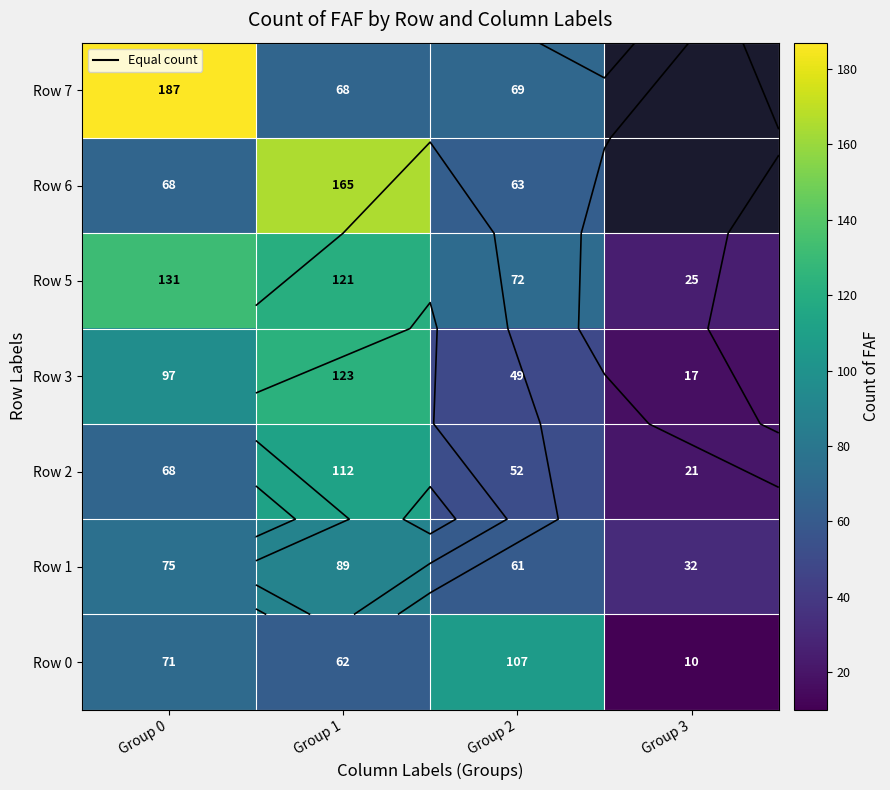

At how many categories does at least one series exceed 76?

3